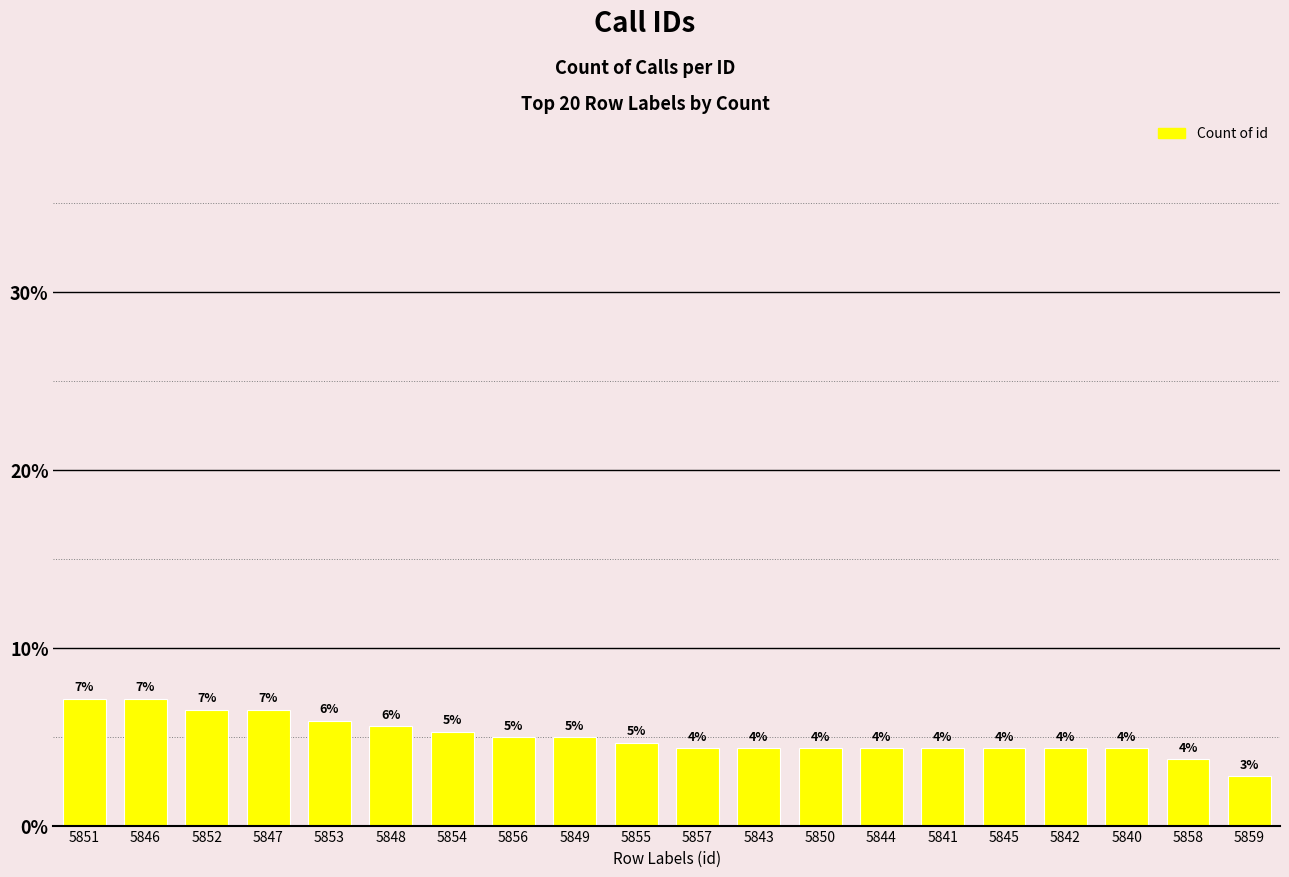

Reading right to left, transcribe all the data shown in this chart.

2.8	3.7	4.3	4.3	4.3	4.3	4.3	4.3	4.3	4.3	4.7	5.0	5.0	5.3	5.6	5.9	6.5	6.5	7.1	7.1